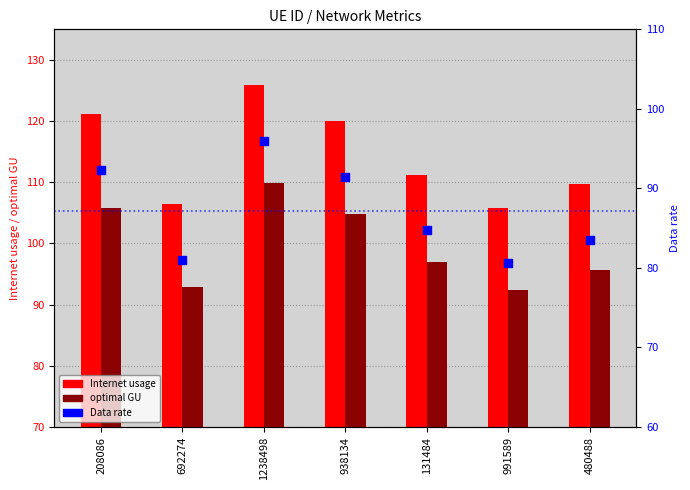

Which series has the largest total across all categories?

Internet usage